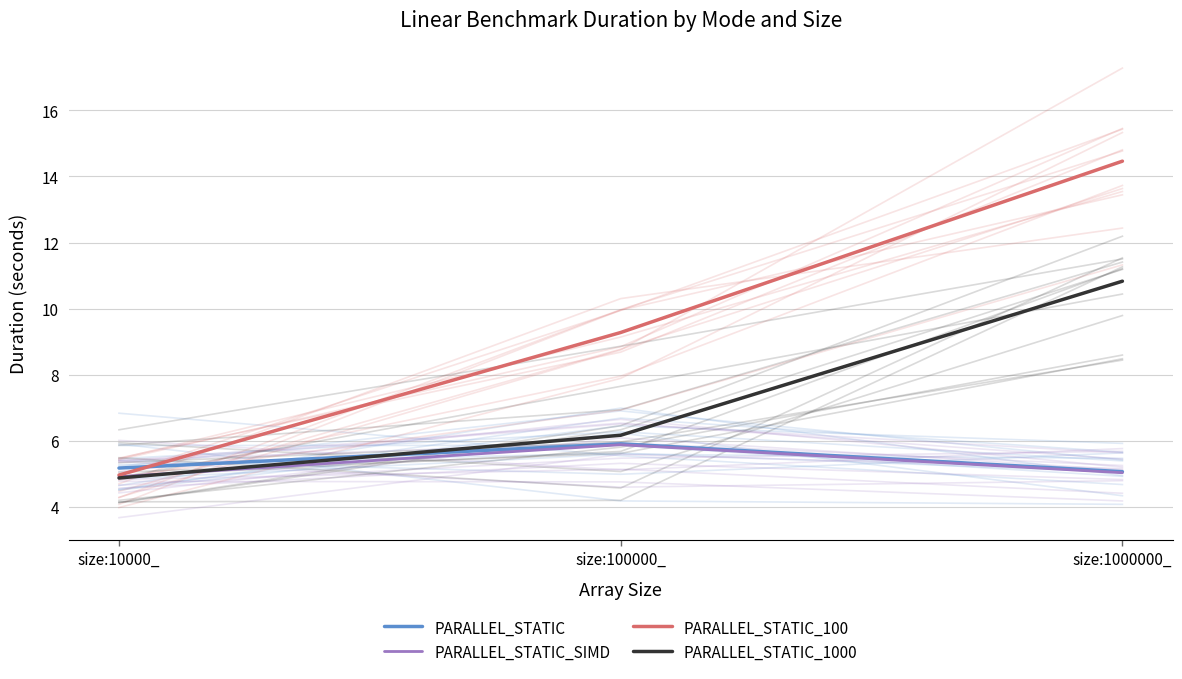

At which category is the sum across all series the highest?

size:1000000_